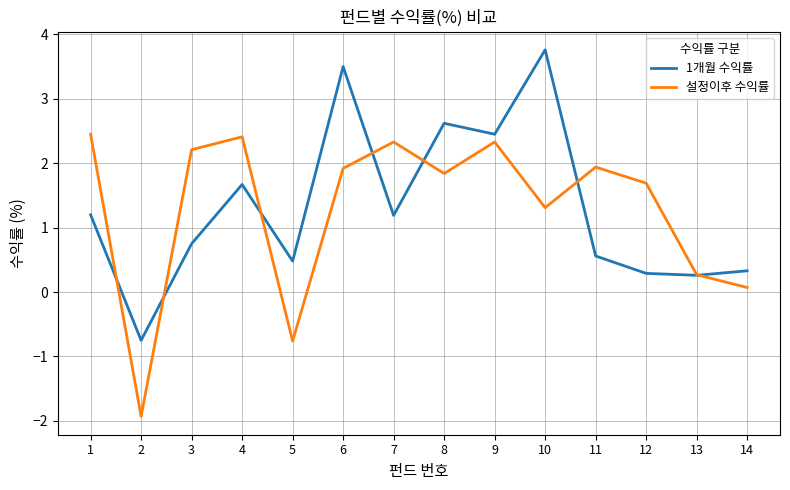

At how many categories does at least one series exceed 0?

13